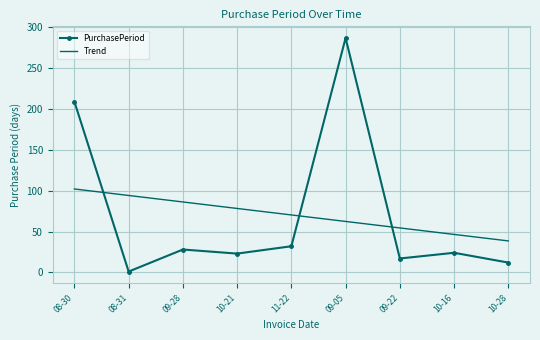

Which category has the lowest value in the PurchasePeriod series?

08-31